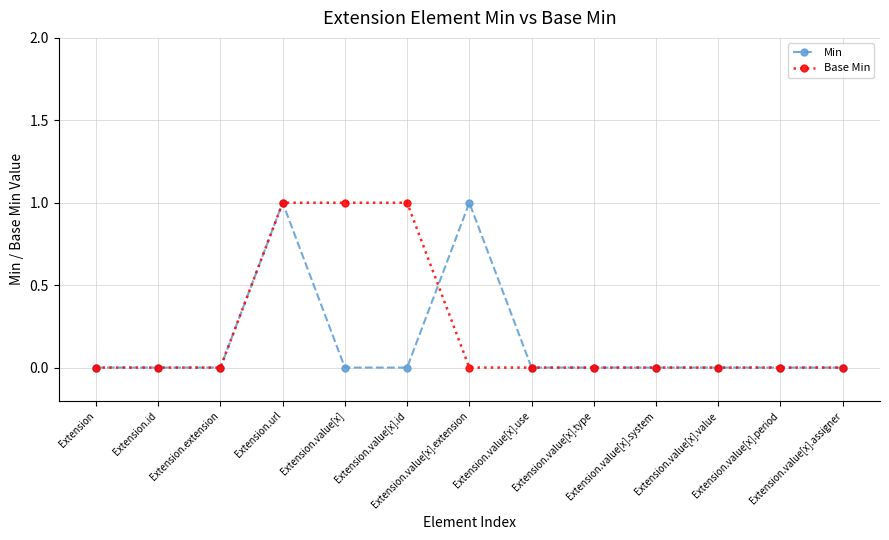

What is the difference between the second highest and minimum values in the Base Min series?

1